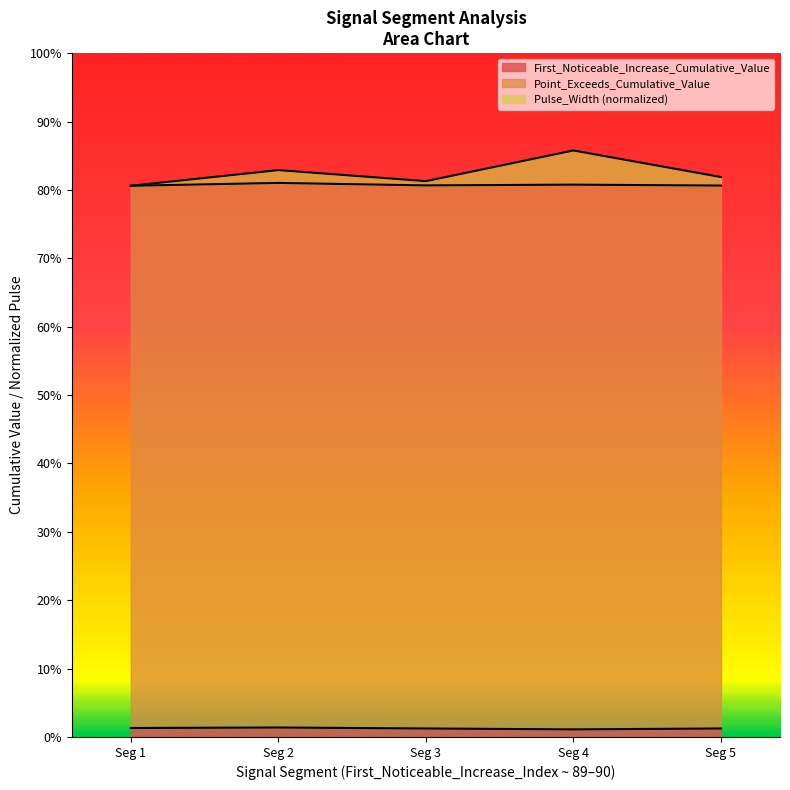

Reading left to right, transcribe all the data shown in this chart.

First_Noticeable_Increase_Cumulative_Value: 0.0	0.0	0.0	0.0	0.0
Point_Exceeds_Cumulative_Value: 0.8	0.8	0.8	0.8	0.8
Pulse_Width: 0.8	0.8	0.8	0.9	0.8